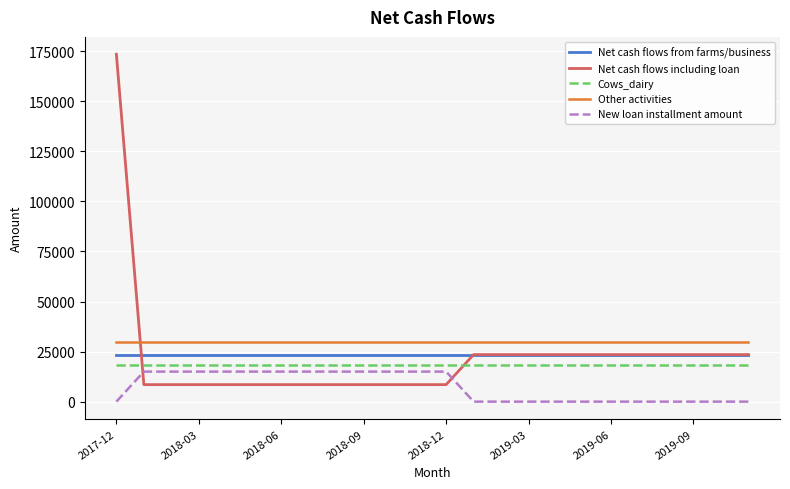

How many intersections are there between New loan installment amount and Net cash flows including loan?

2